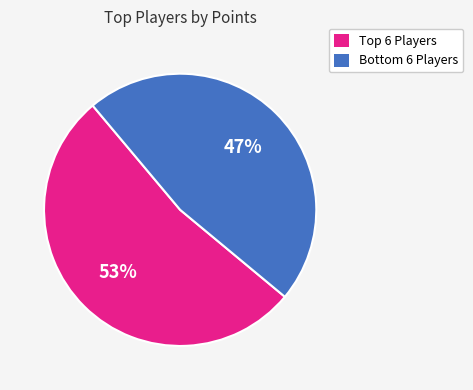

Which slice is the smallest?

Bottom 6 Players